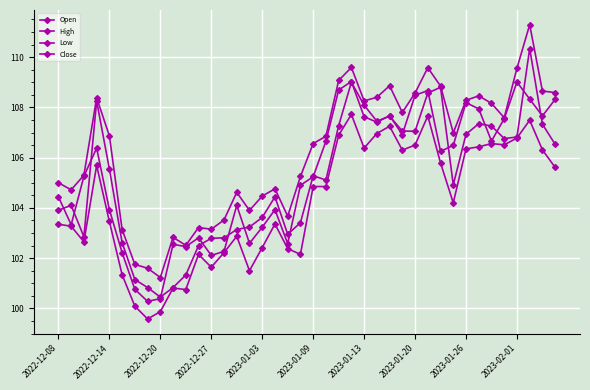

At how many categories does at least one series exceed 100?

40